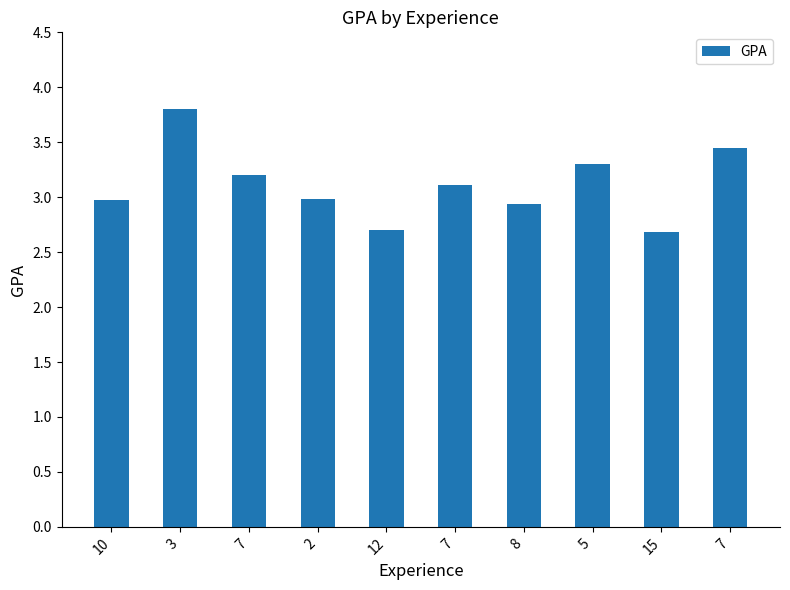

Are the bars grouped side by side (vs. stacked)?

No